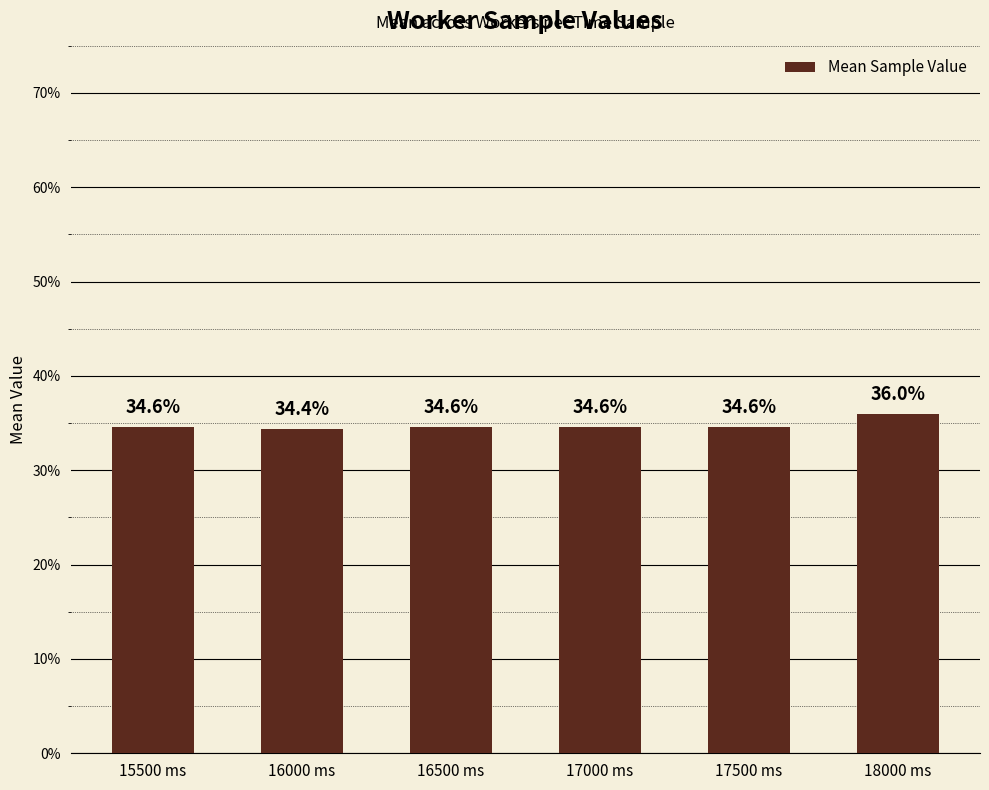

Are the bars horizontal?

No